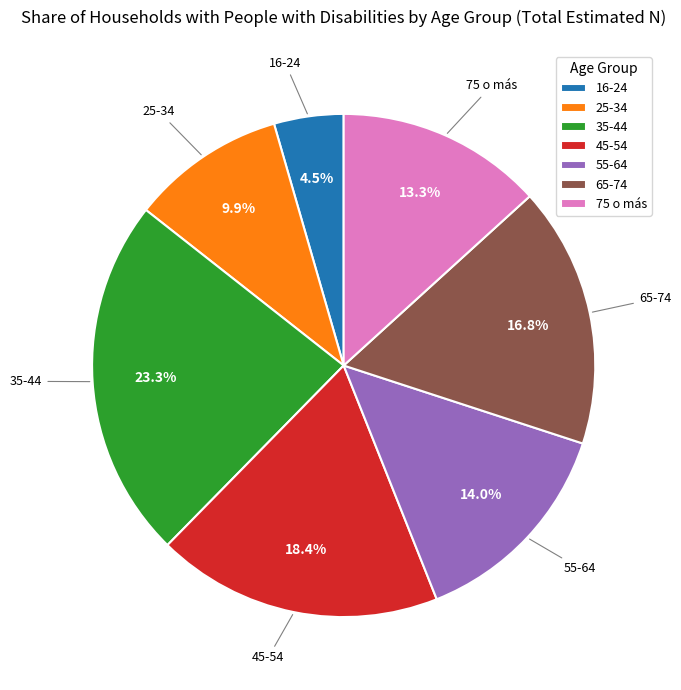

How many segments does this pie chart have?

7